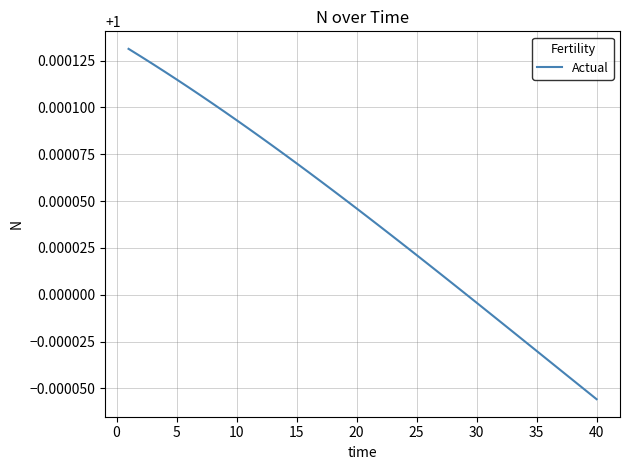

The chart shows a value of 0.3 at 20. True or false?

False